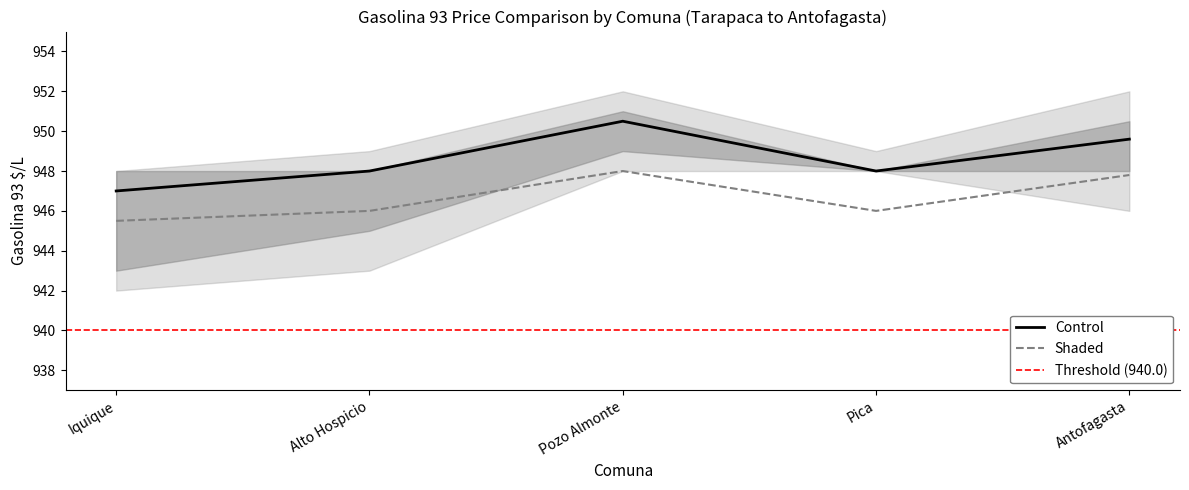

What is the sum of all Control values?

4743.1